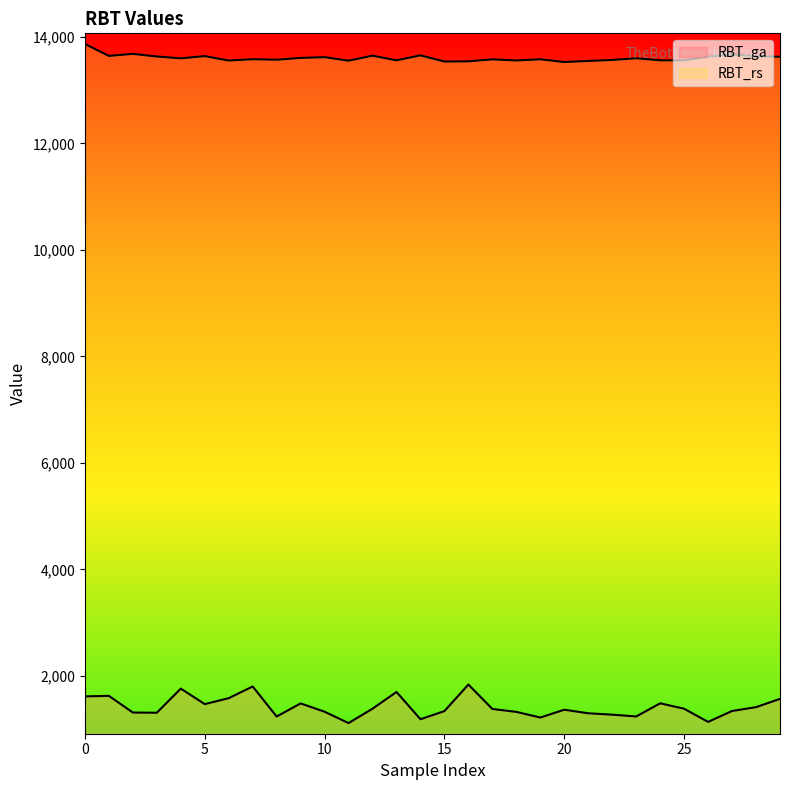

True or false: RBT_rs has a value of 6869 at 20.

False